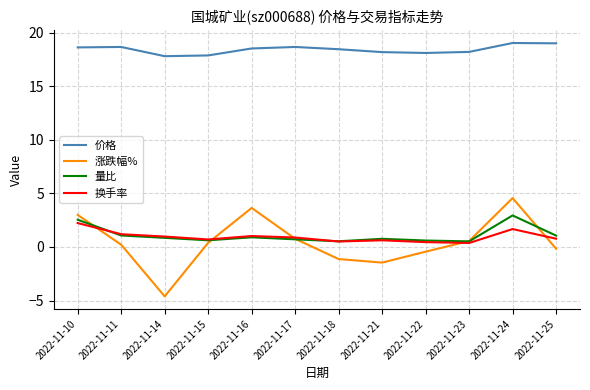

True or false: 涨跌幅% and 量比 cross at least once.

True